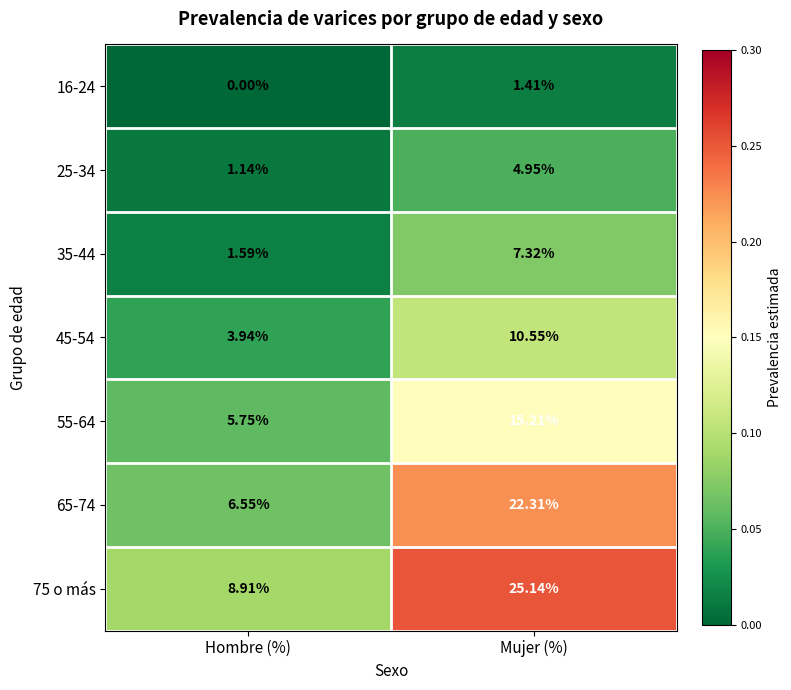

Is the value of 55-64 at Mujer (%) greater than the value of 45-54 at Hombre (%)?

Yes